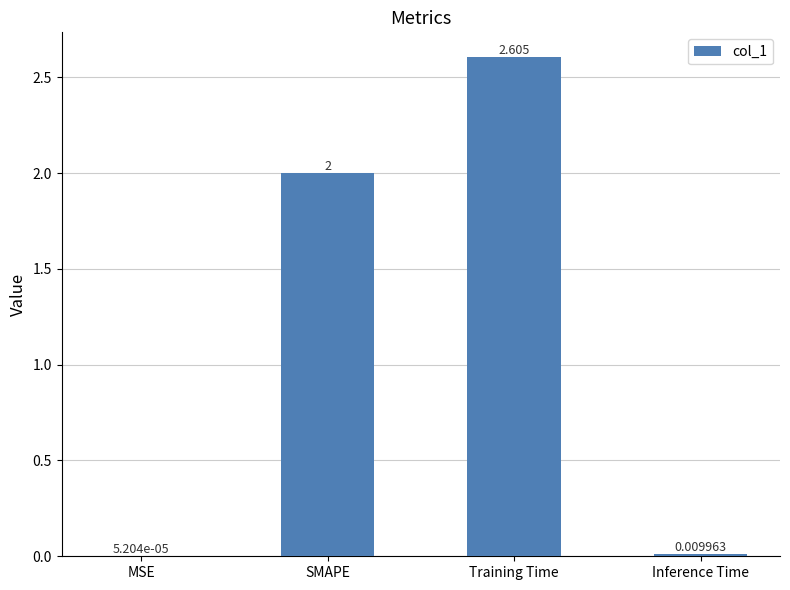

Between SMAPE and Inference Time, which is larger?

SMAPE